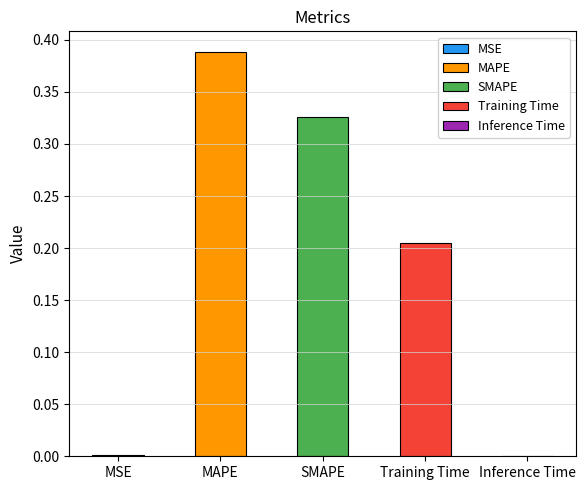

What is the label of the 3rd bar from the left?

SMAPE